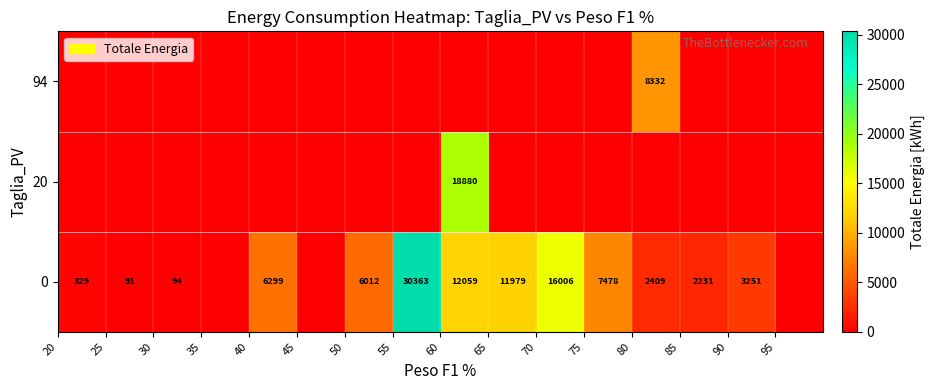

What is the difference between the maximum and second lowest values in the 0 series?

30362.8